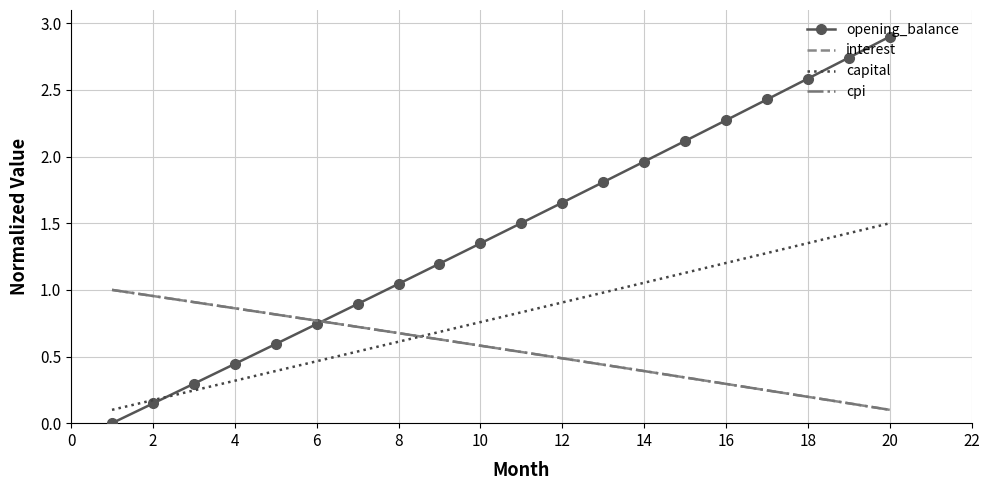

Which series has the widest spread of values?

opening_balance